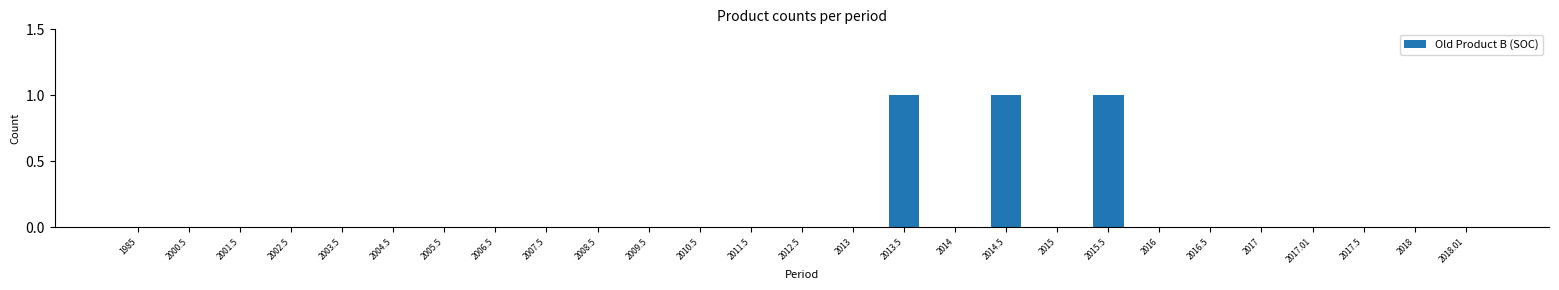

The chart shows a value of 0 at 2016.5. True or false?

True